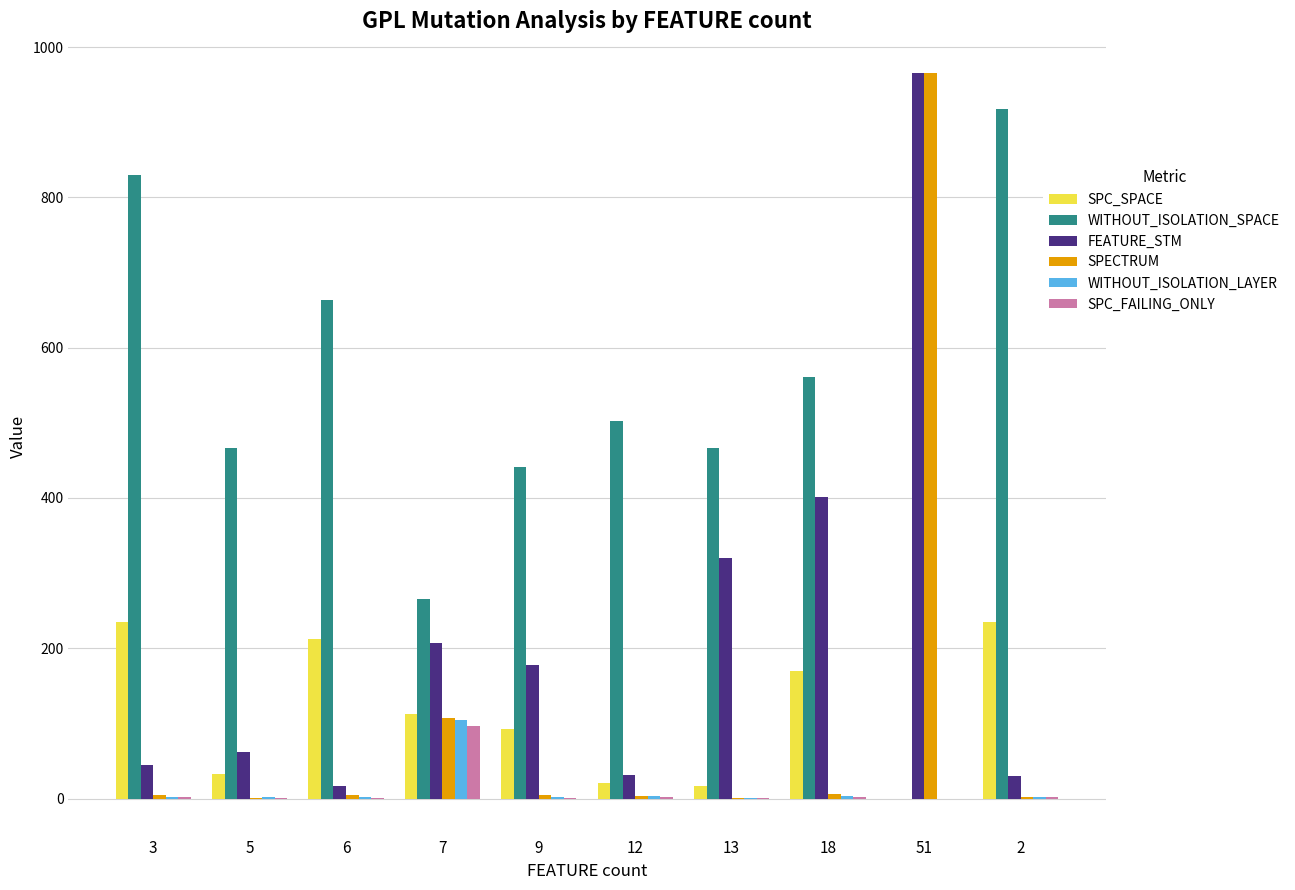

The value of SPC_SPACE at 18 is 170. True or false?

True